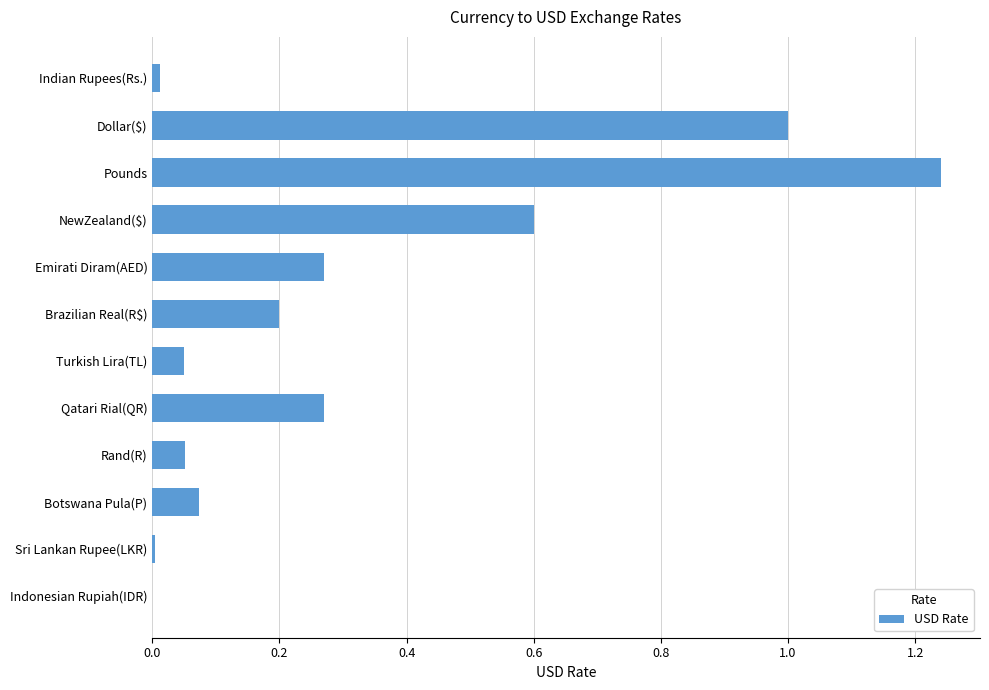

Between Indian Rupees(Rs.) and Botswana Pula(P), which is larger?

Botswana Pula(P)